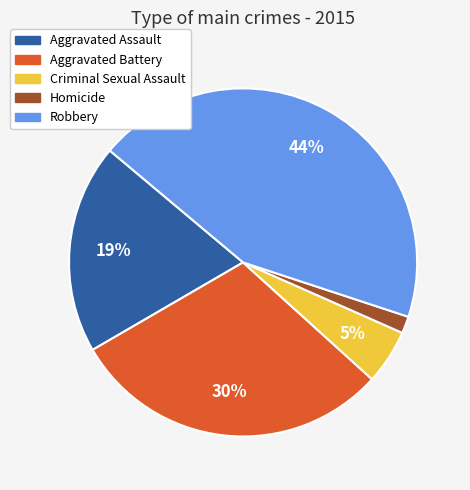

Approximately how many times larger is the value at Aggravated Battery compared to Robbery?

0.7